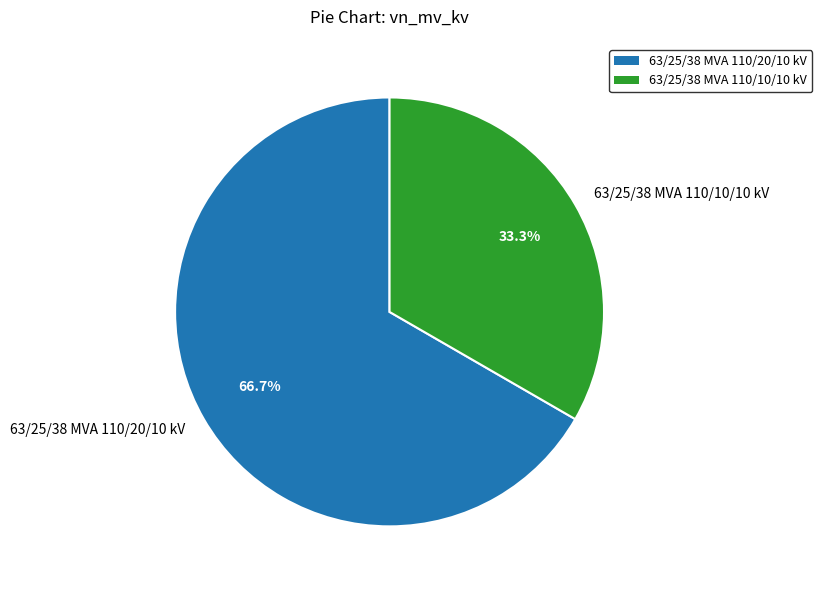

To the nearest percent, what portion does 63/25/38 MVA 110/10/10 kV represent?

33%